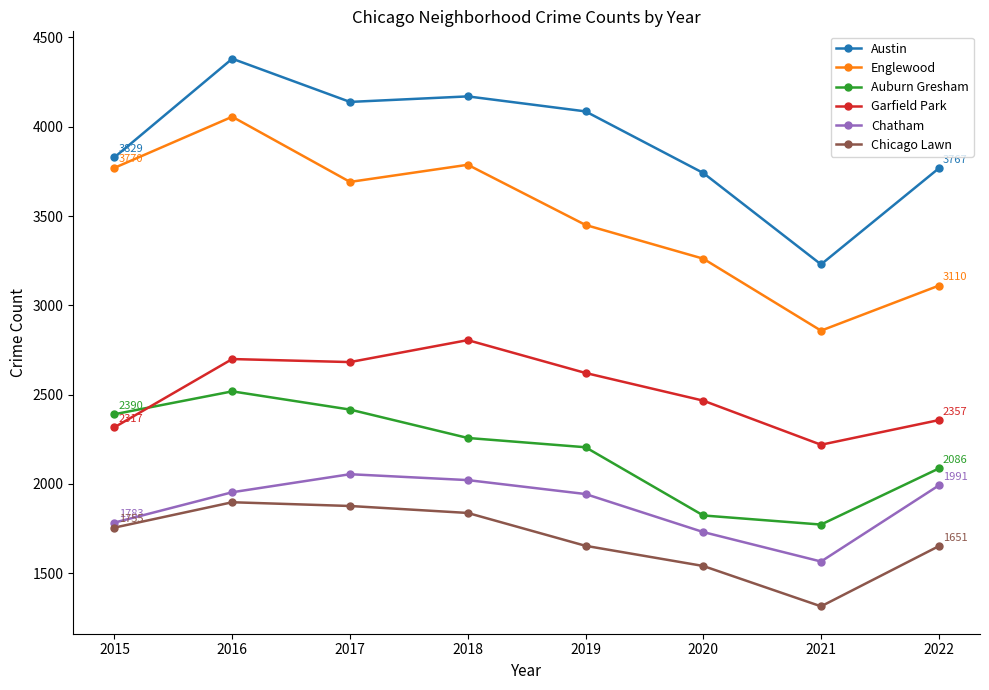

Count the number of data series in this chart.

6